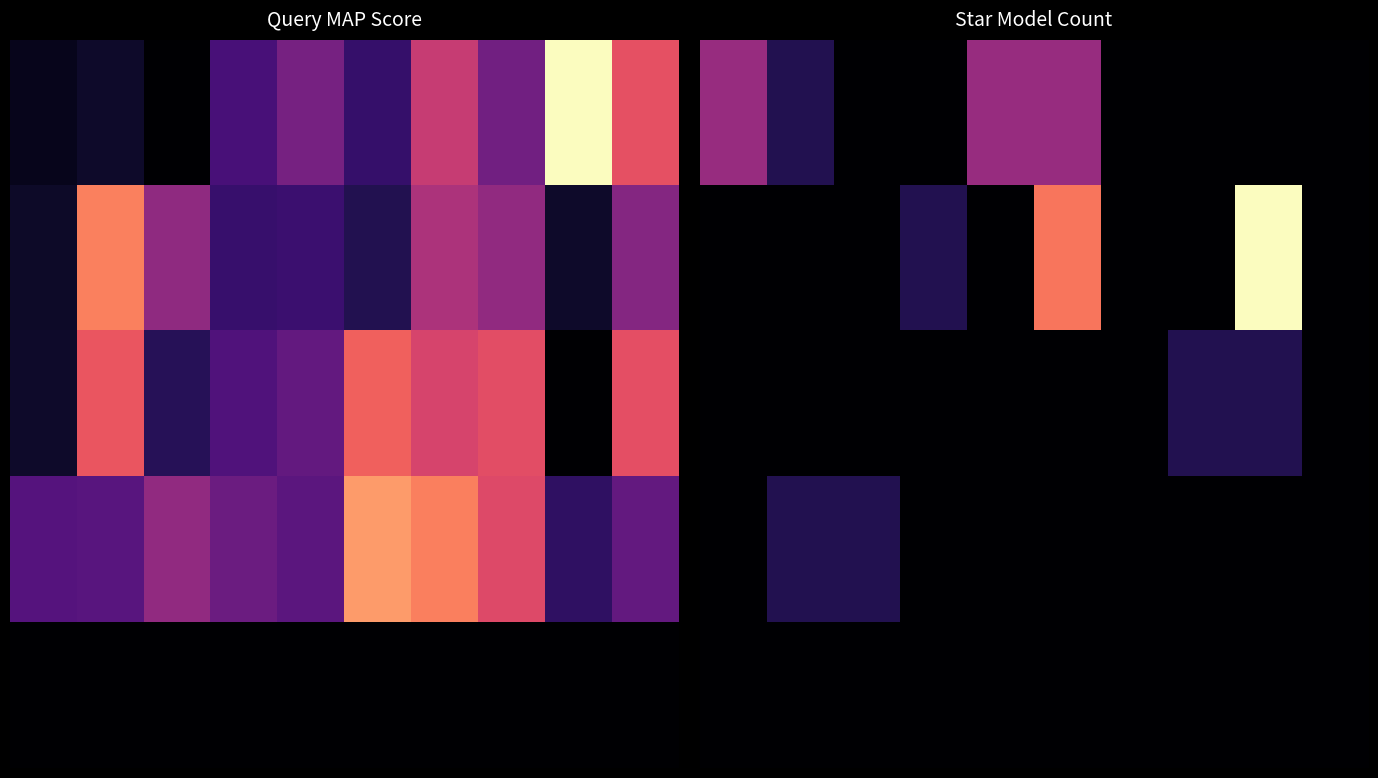

How many categories are shown in the chart?

10